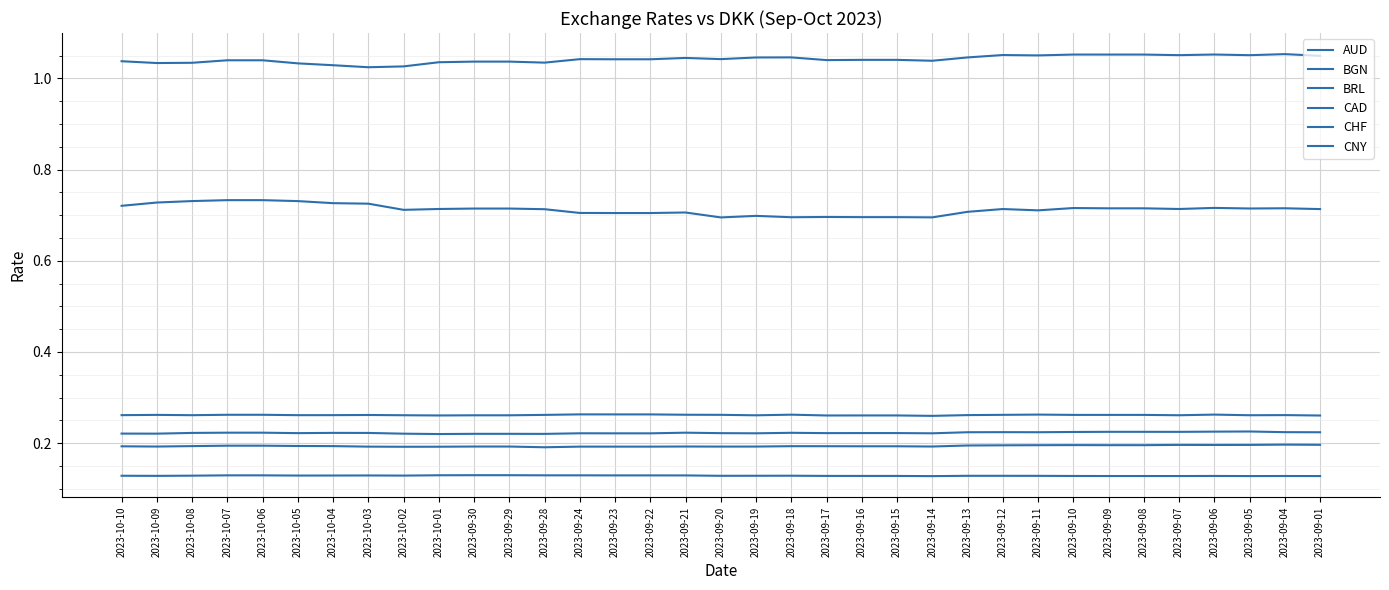

The CHF series shows 0.1 at 2023-09-13. True or false?

True